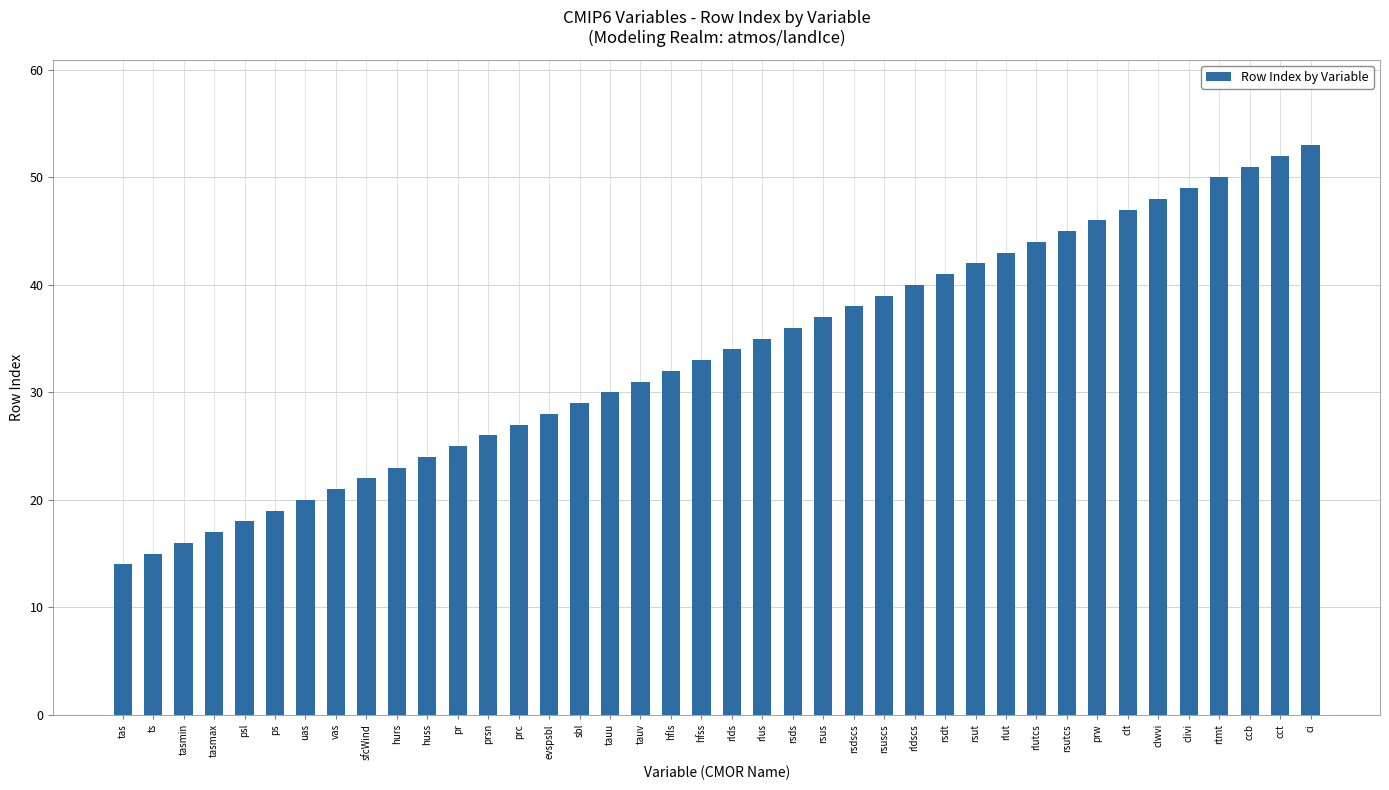

What is the average value?

34